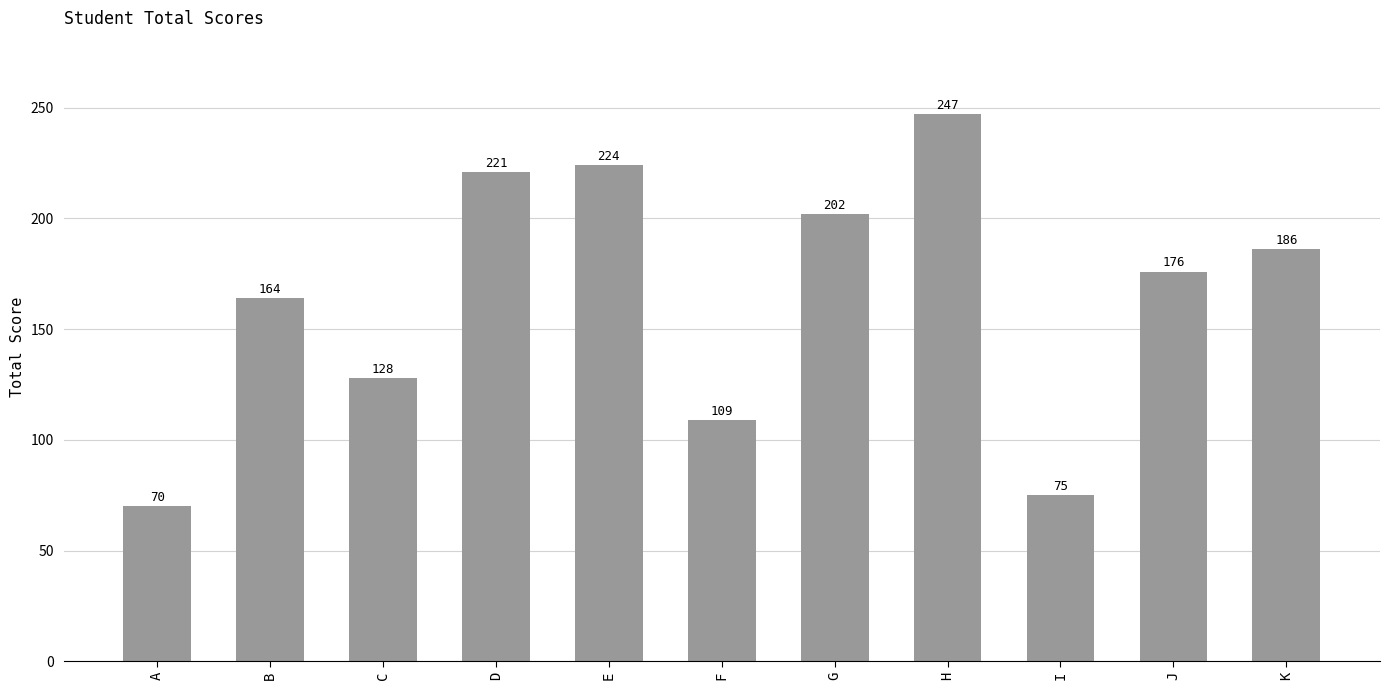

What is the value of the 9th bar from the left?

75